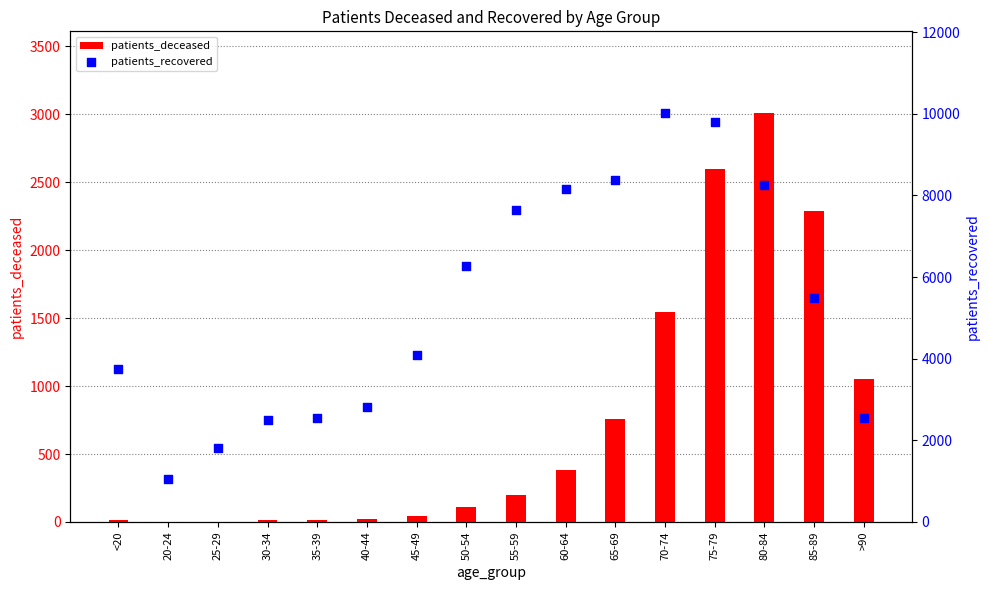

Which series contains the lowest Y value?

patients_deceased